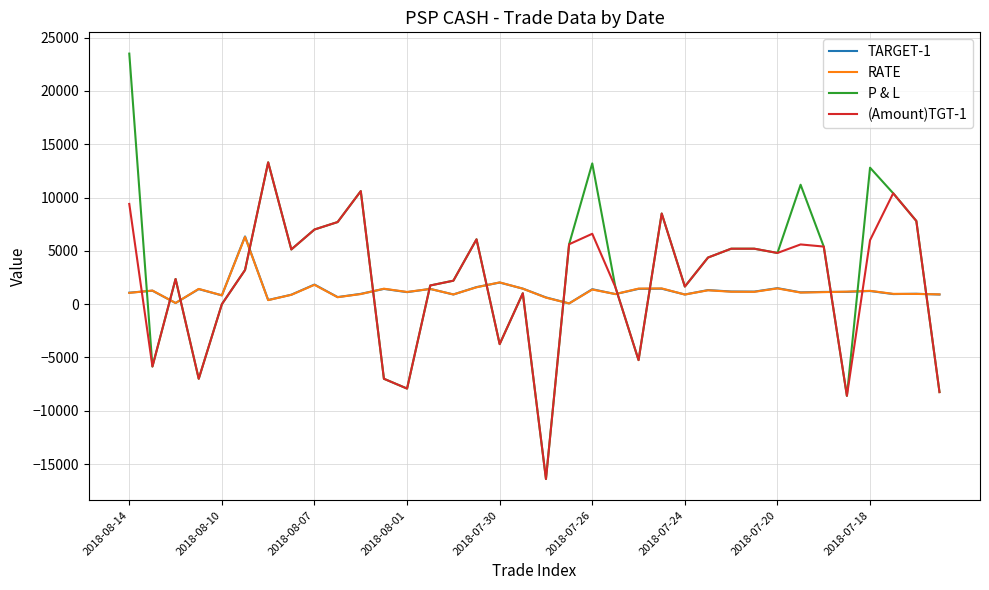

What is the greatest value displayed?

23500.0